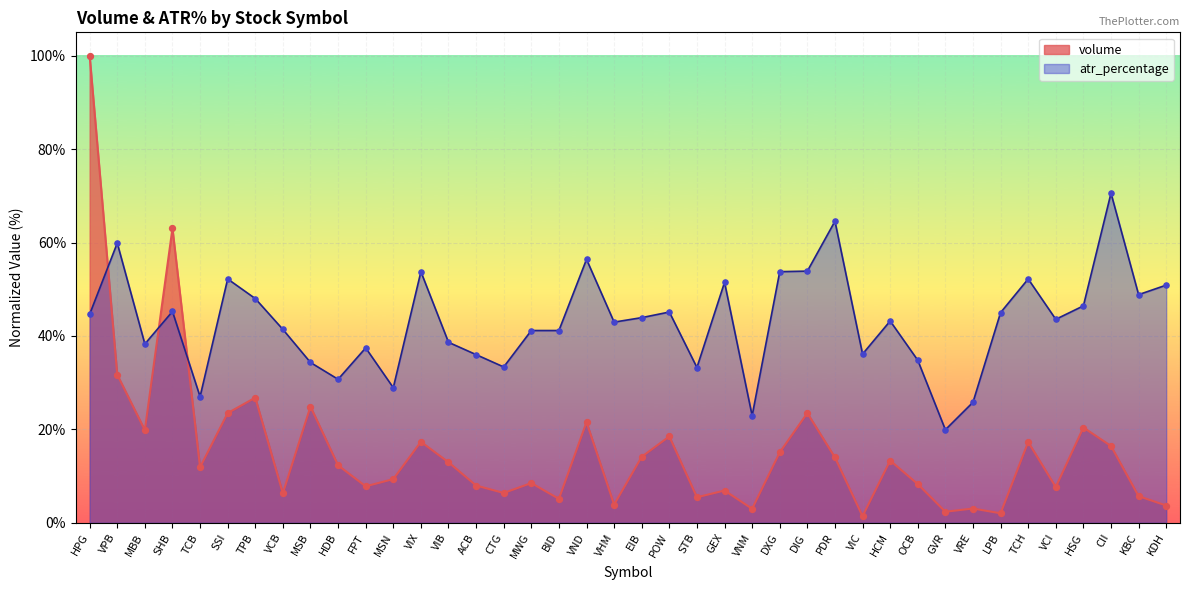

Which series reaches the minimum Y coordinate?

volume